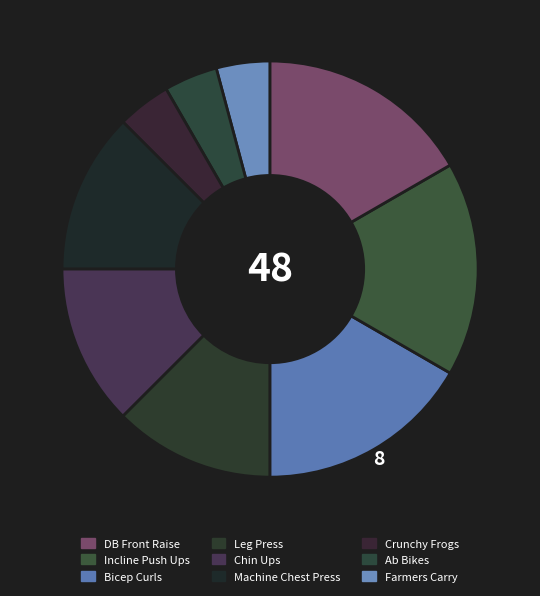

How many slices are in this pie chart?

9